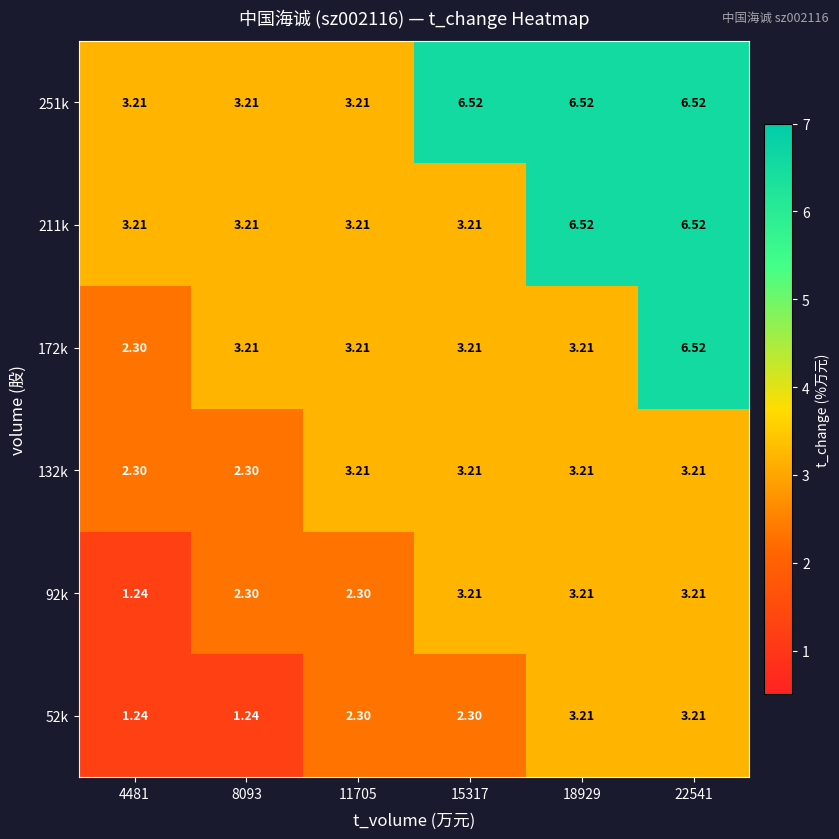

Which series has the largest total across all categories?

251k